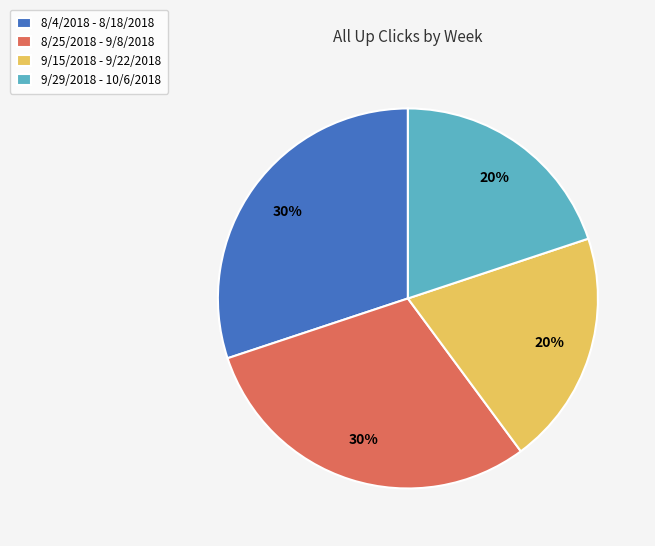

Does 9/29/2018 - 10/6/2018 account for over 50% of the chart?

No